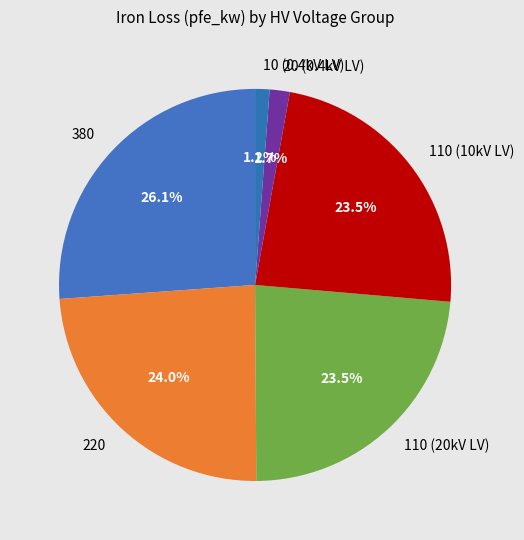

Is 20 (0.4kV LV) the majority of the pie?

No